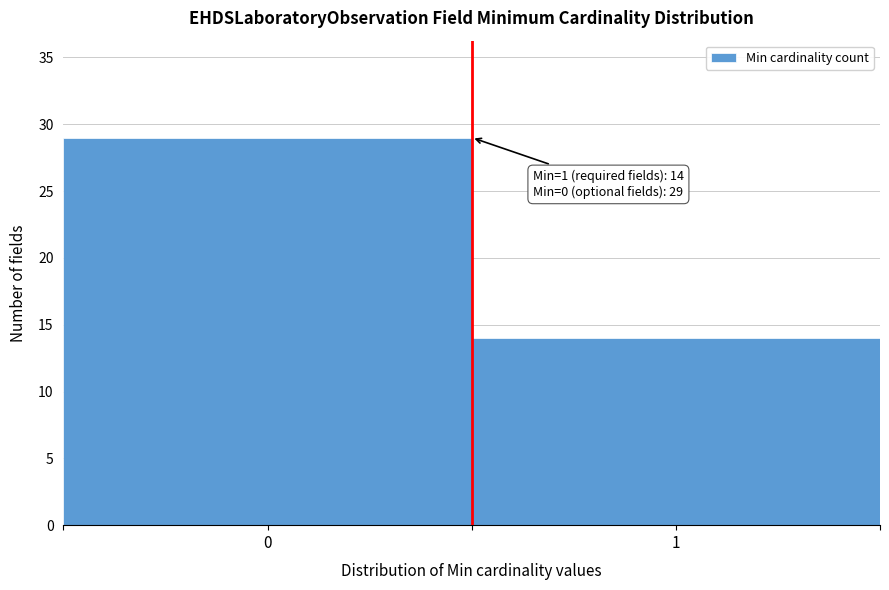

Reading right to left, what are all the values shown in this chart?

14	29